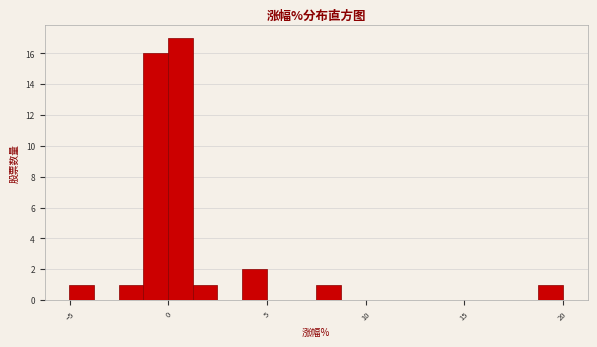

Read against the x-axis, roughly where is the centre of the tallest bar?

0.5